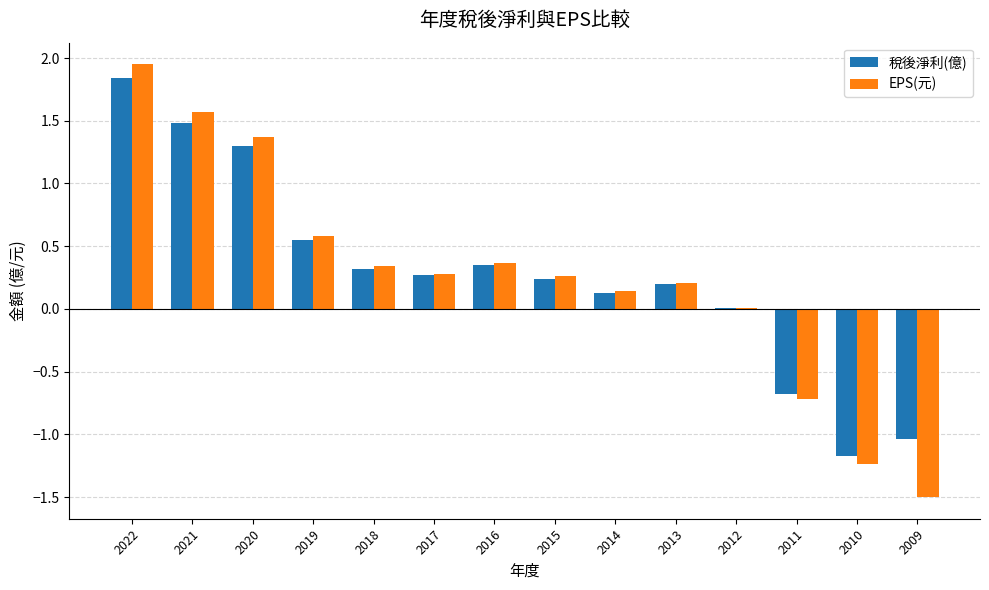

What is the sum of the 稅後淨利(億) values at 2017 and 2014?

0.4